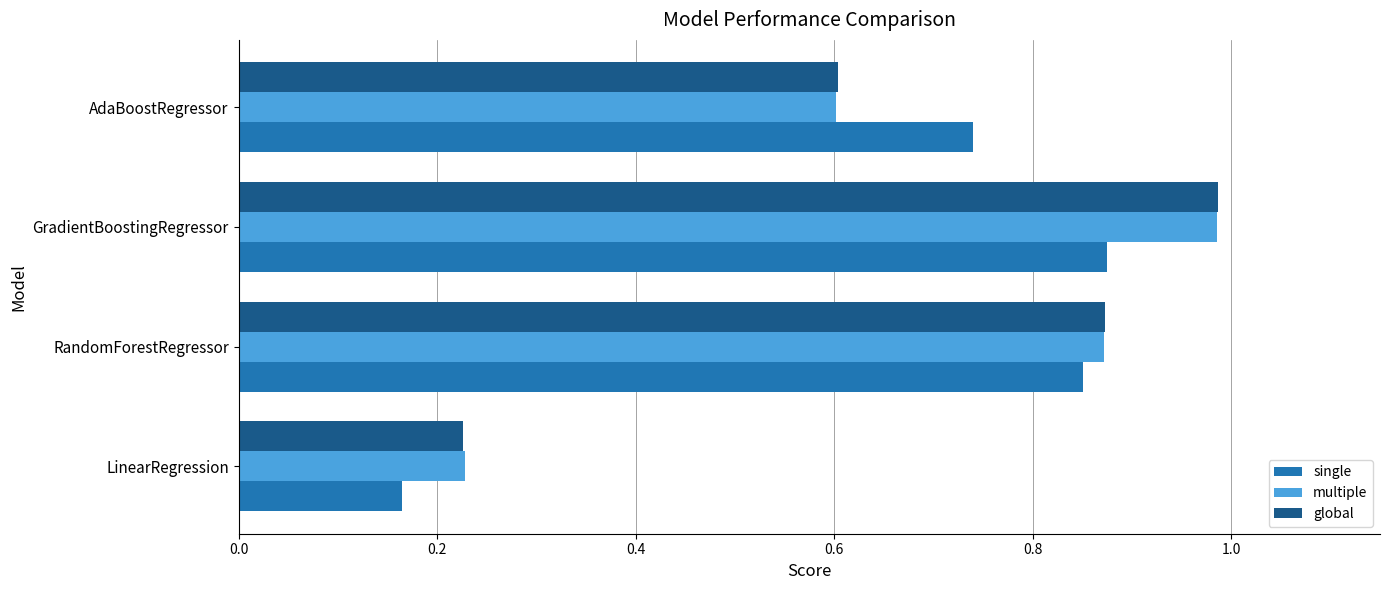

Which category has the highest value in the single series?

GradientBoostingRegressor